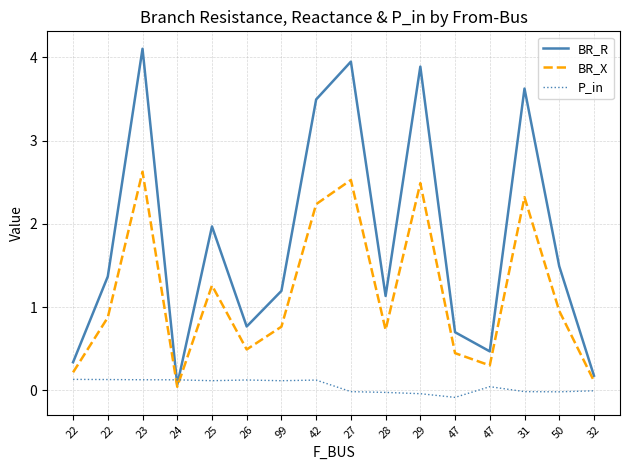

Reading right to left, transcribe all the data shown in this chart.

BR_R: 0.2	1.5	3.6	0.5	0.7	3.9	1.1	3.9	3.5	1.2	0.8	2.0	0.1	4.1	1.4	0.3
BR_X: 0.1	1.0	2.3	0.3	0.4	2.5	0.7	2.5	2.2	0.8	0.5	1.3	0.0	2.6	0.9	0.2
P_in: -0.0	-0.0	-0.0	0.0	-0.1	-0.0	-0.0	-0.0	0.1	0.1	0.1	0.1	0.1	0.1	0.1	0.1